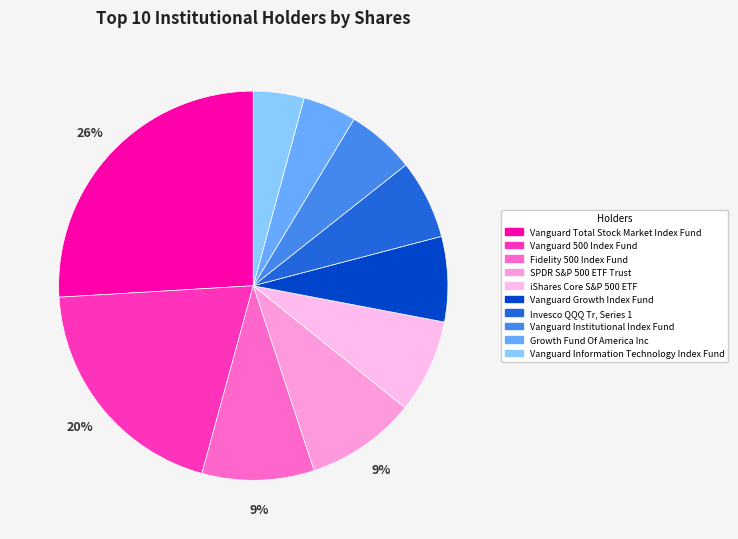

Rank the categories by value from lowest to highest.

Vanguard Information Technology Index Fund, Growth Fund Of America Inc, Vanguard Institutional Index Fund, Invesco QQQ Tr, Series 1, Vanguard Growth Index Fund, iShares Core S&P 500 ETF, SPDR S&P 500 ETF Trust, Fidelity 500 Index Fund, Vanguard 500 Index Fund, Vanguard Total Stock Market Index Fund